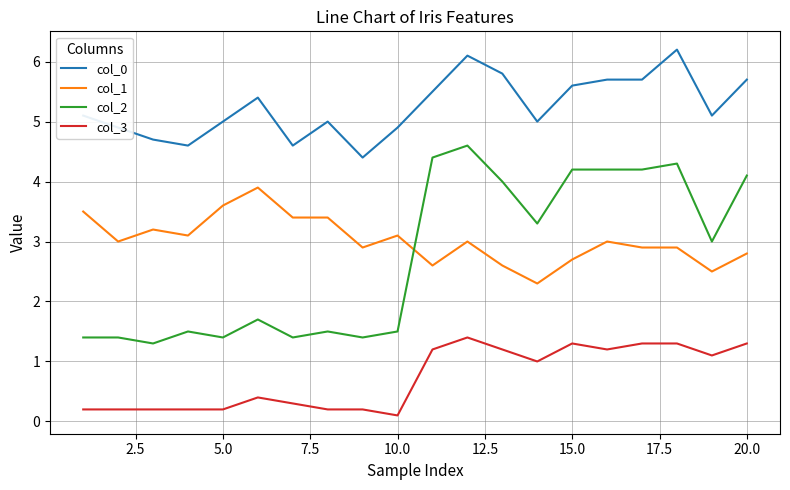

True or false: col_0 and col_3 intersect in this chart.

False